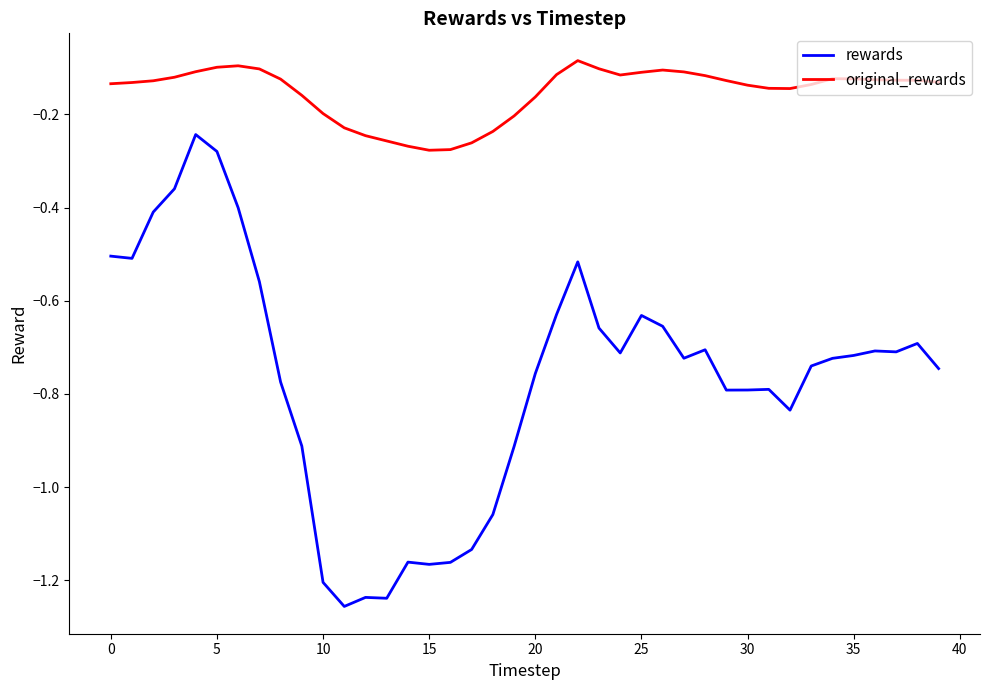

List the series in order of their overall mean, highest first.

original_rewards, rewards